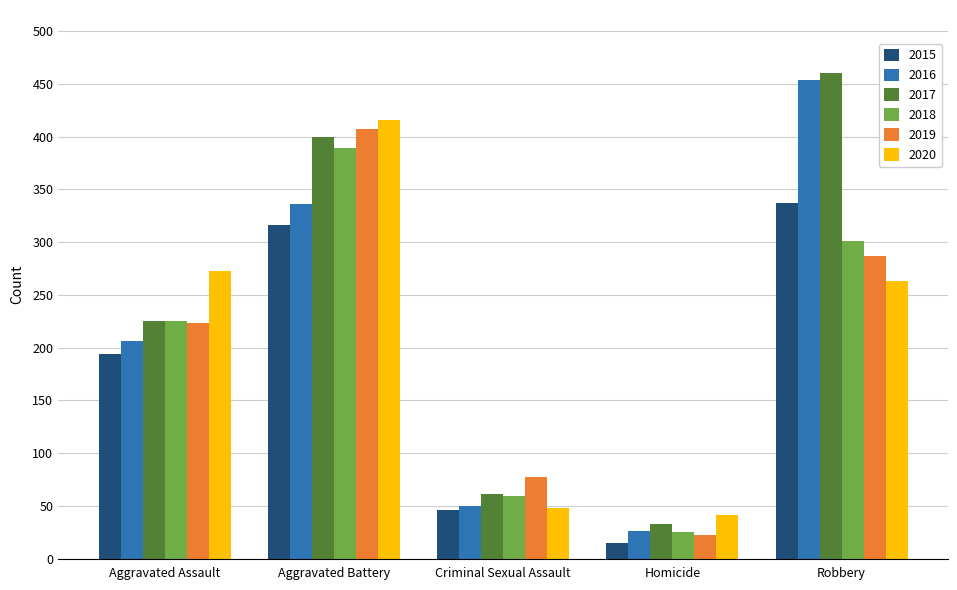

At which category is the sum across all series the highest?

Aggravated Battery